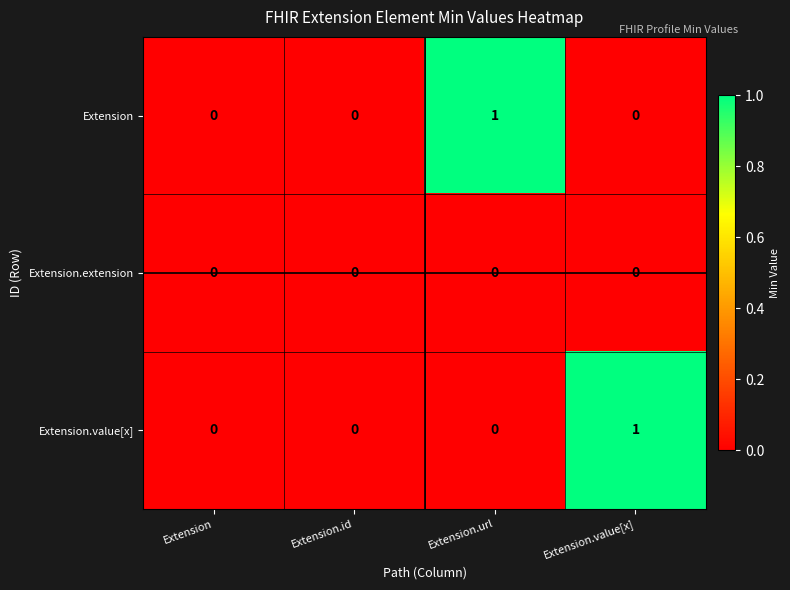

True or false: Extension.value[x] has a value of 1 at Extension.value[x].

True